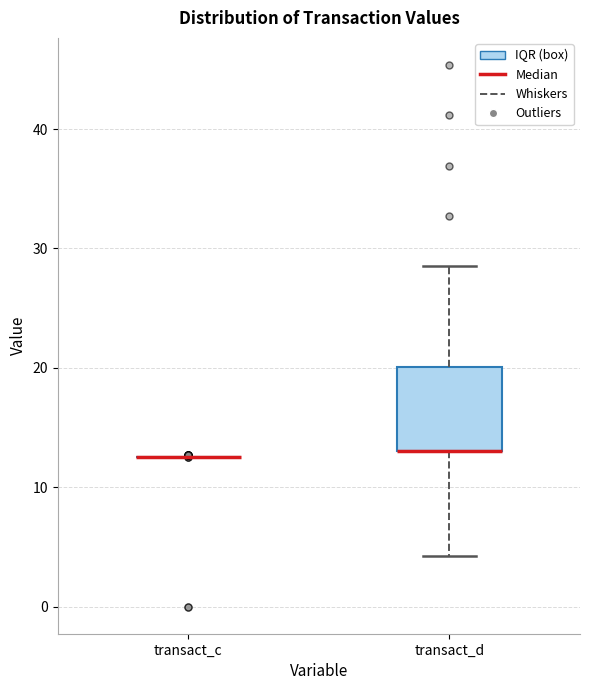

Reading left to right, read every box against the y-axis: the position of its median line, the range the box covers, and the ends of its whiskers. The values are not printed on the chart, so give them approximately, as read against the axis.

transact_c: box collapsed to a line at 13, whiskers 13 to 13
transact_d: median 13 (drawn on the box's lower edge), box 13 to 20, whiskers 4 to 29